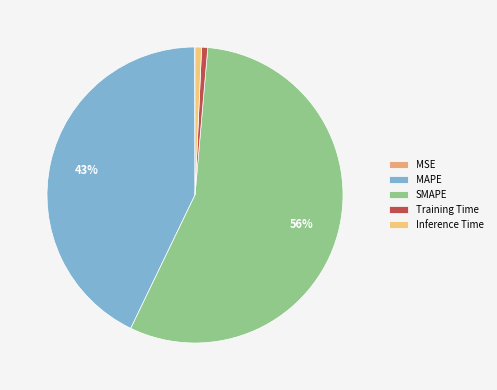

How many slices are in this pie chart?

5